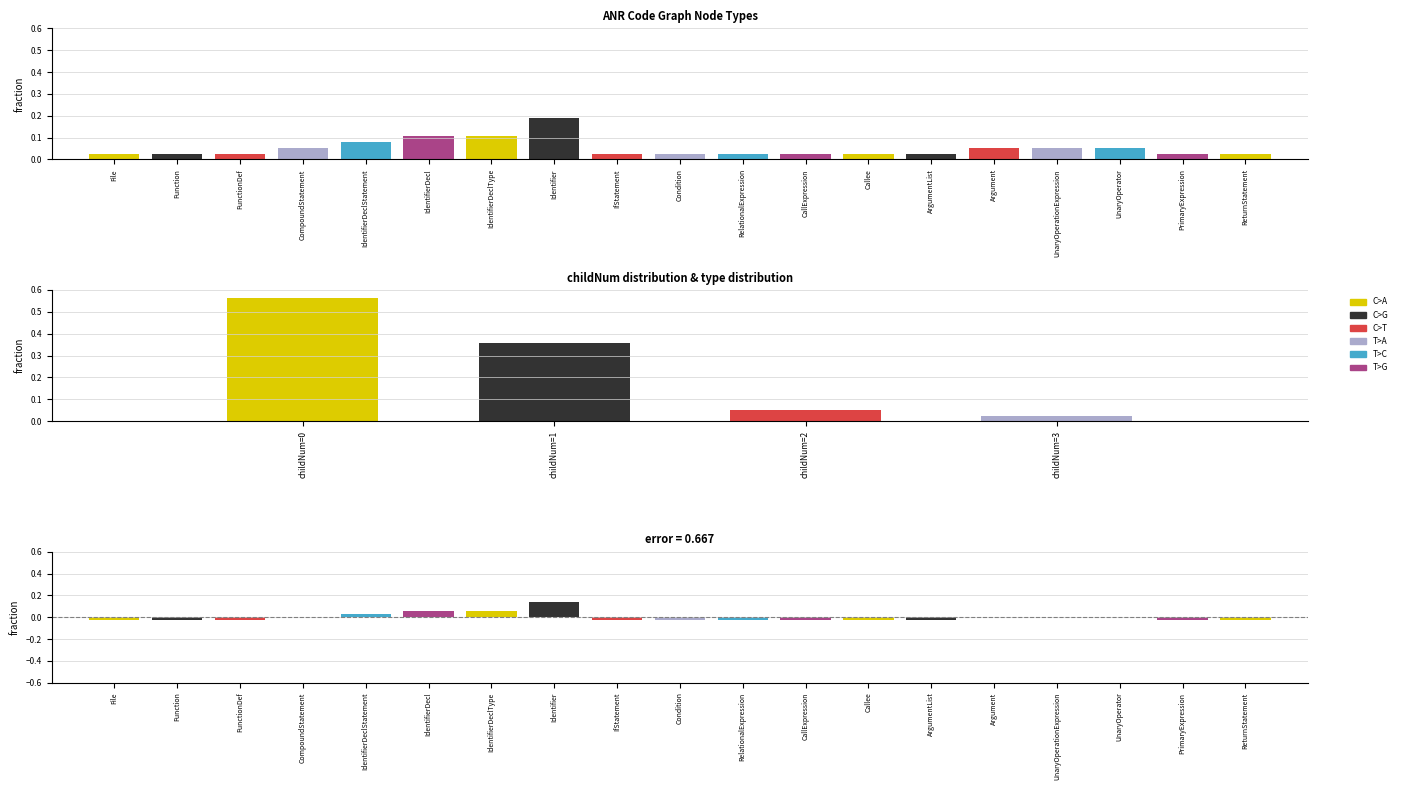

What is the label of the 2nd bar from the right?

PrimaryExpression